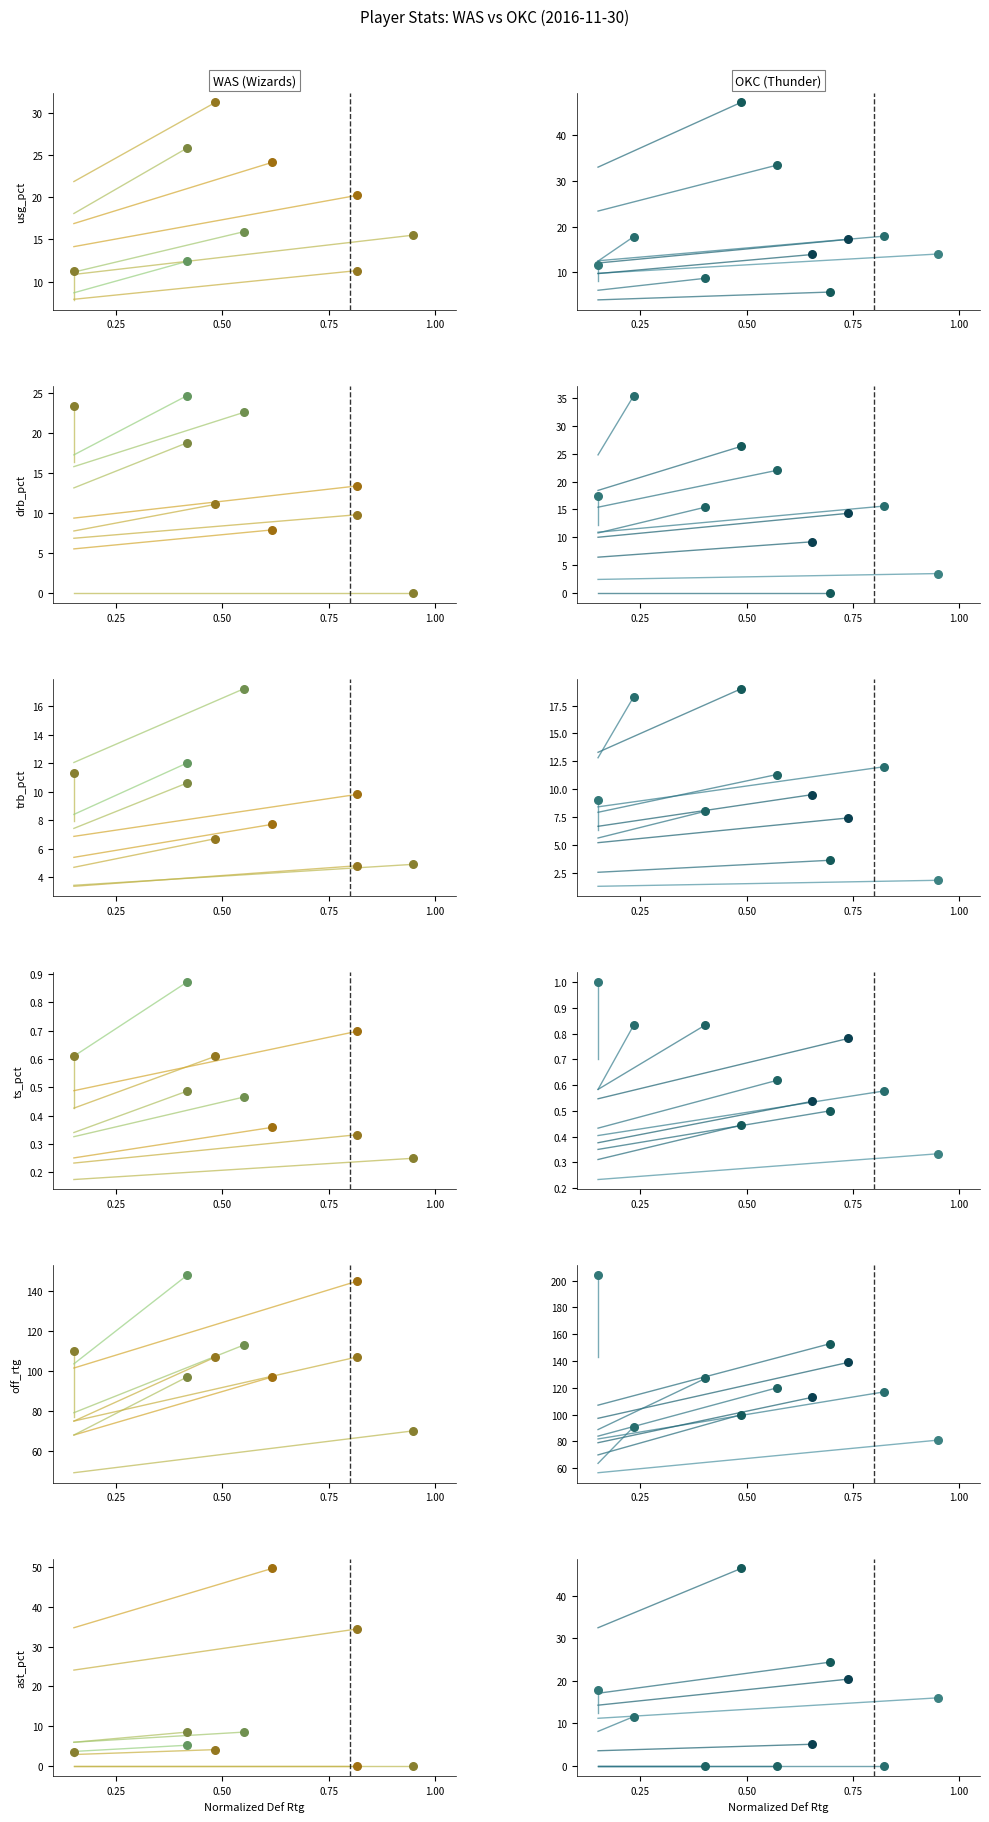

Is the value of usg_pct at 0.50 greater than the value of ast_pct at 0.50?

No